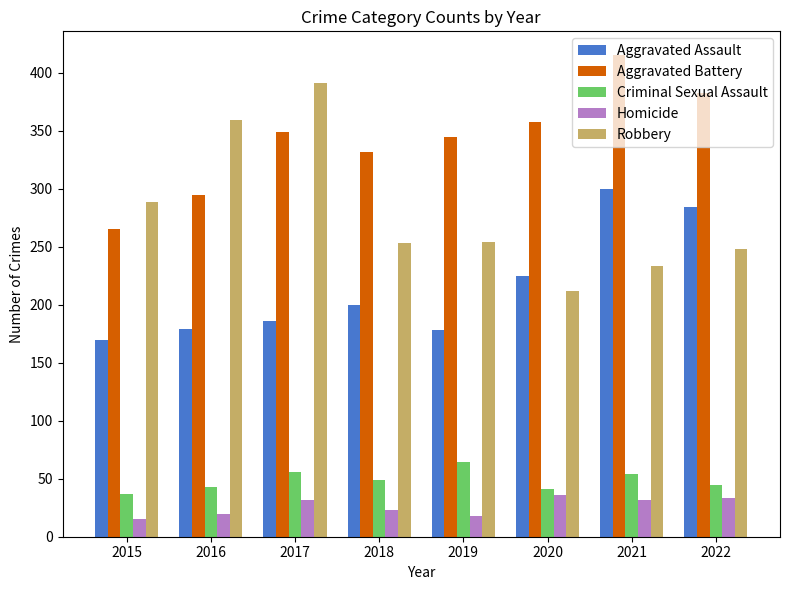

Where is Robbery nearest to the value 301?

2015